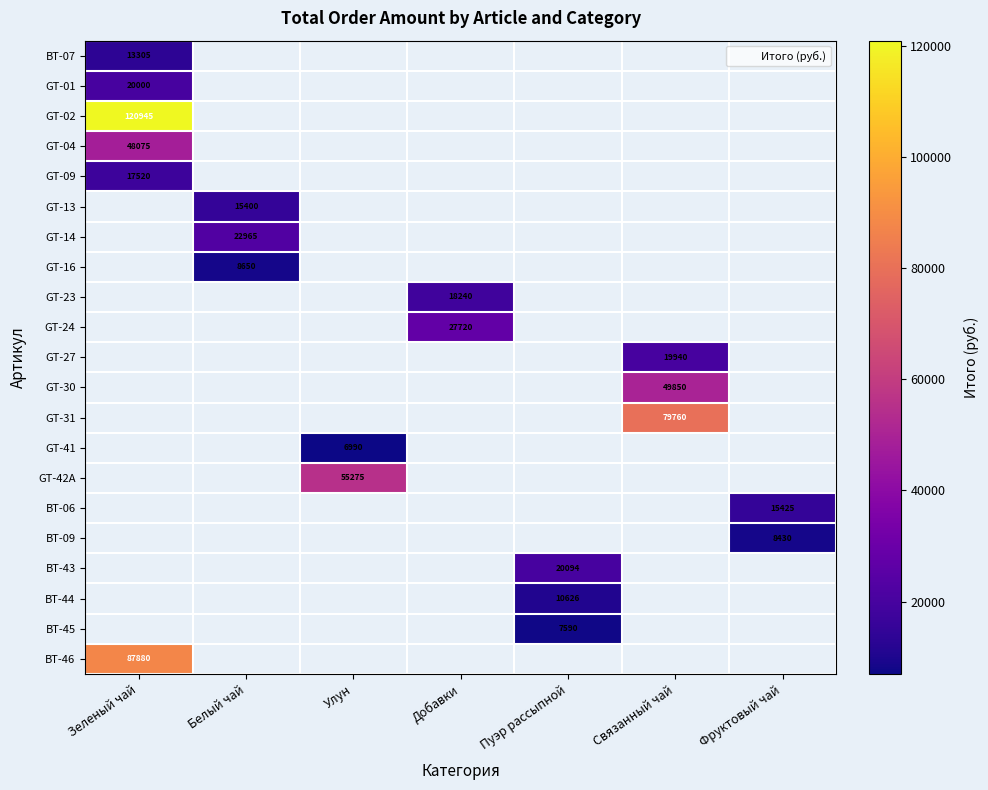

What is the minimum value for GT-02?

120945.0